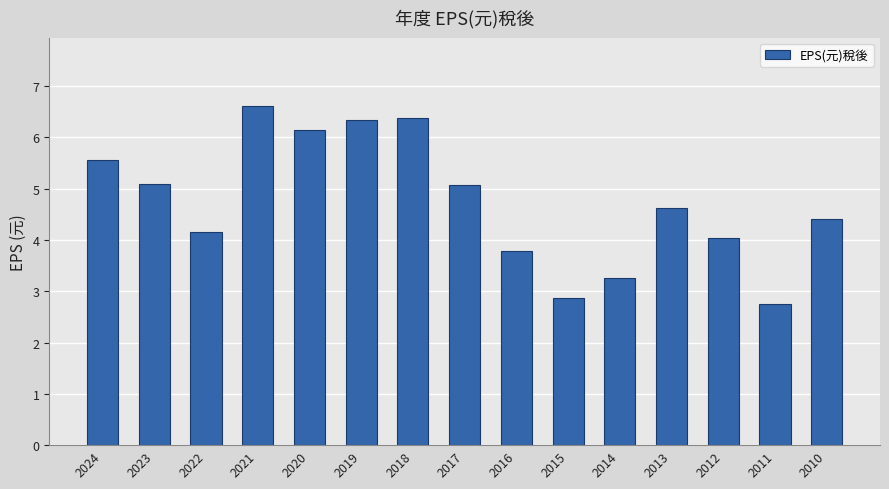

How many data points does each series have?

15